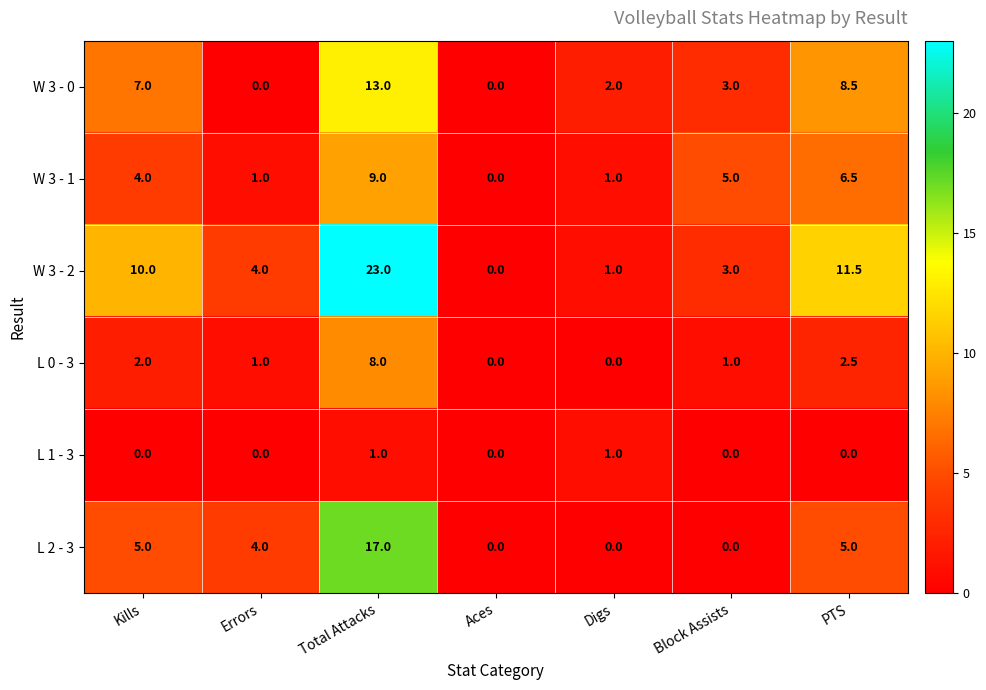

What is the total value across all series at Digs?

5.0